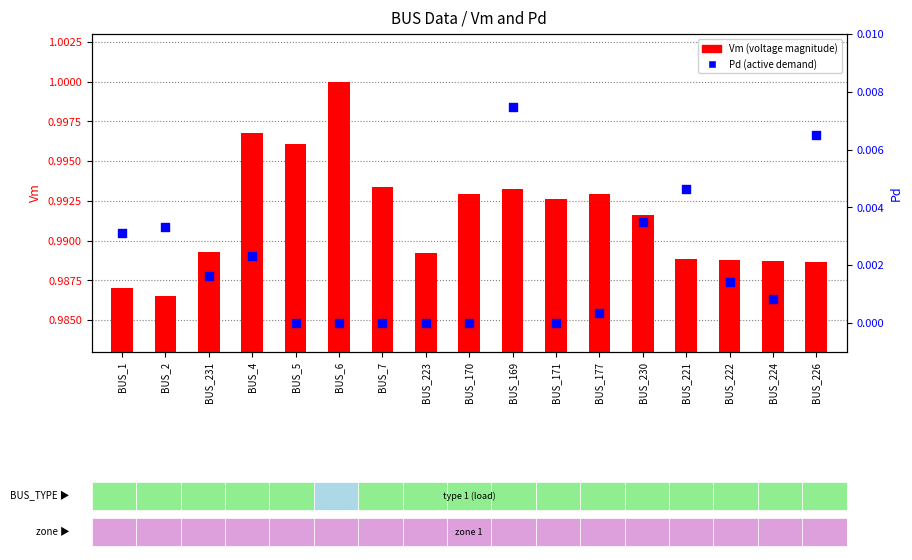

Which series reaches the minimum Y coordinate?

Pd (active demand)